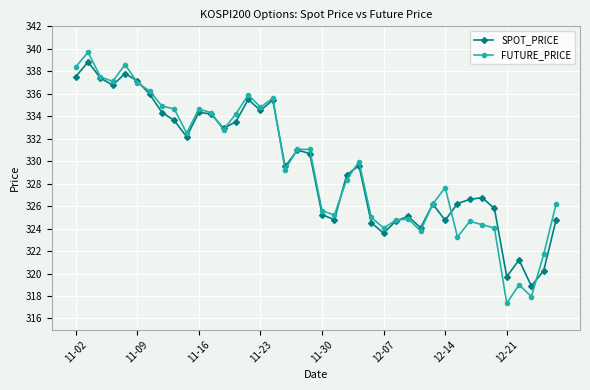

Which series has the largest range (max minus min)?

FUTURE_PRICE